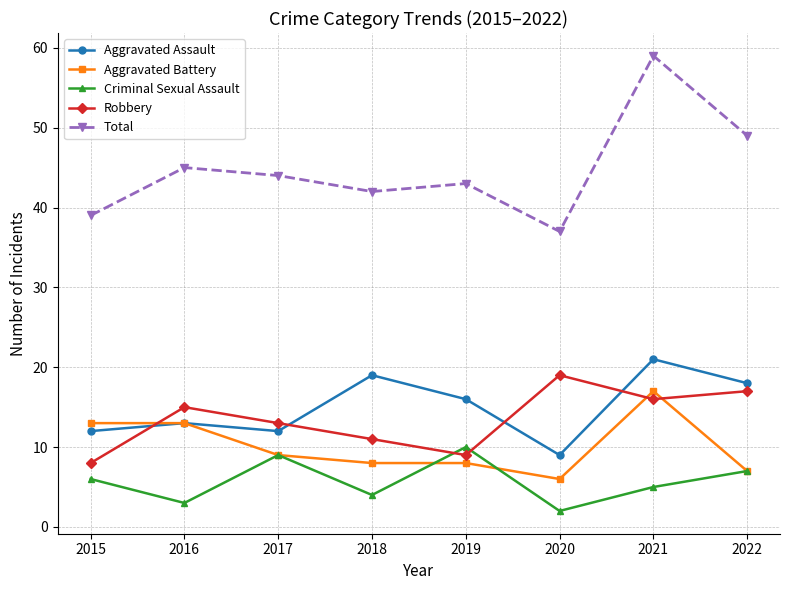

What is the total value across all series at 2020?

73